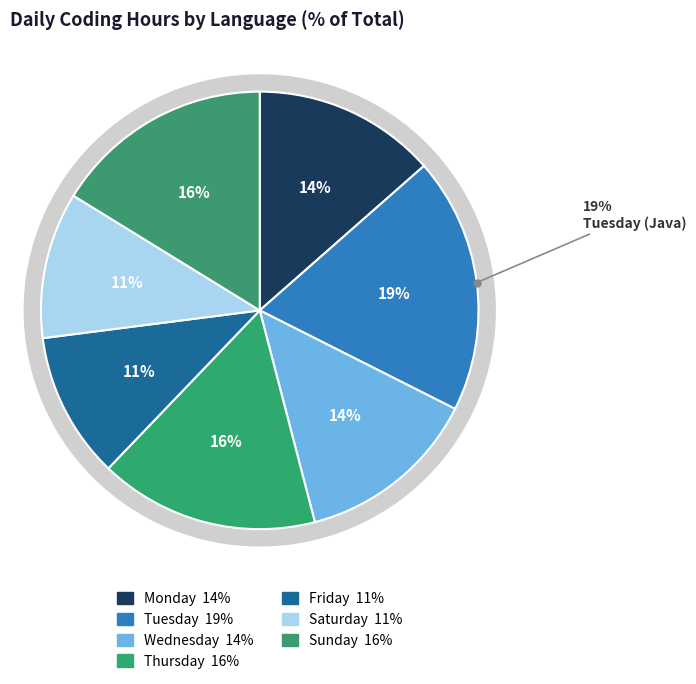

Is Monday the majority of the pie?

No